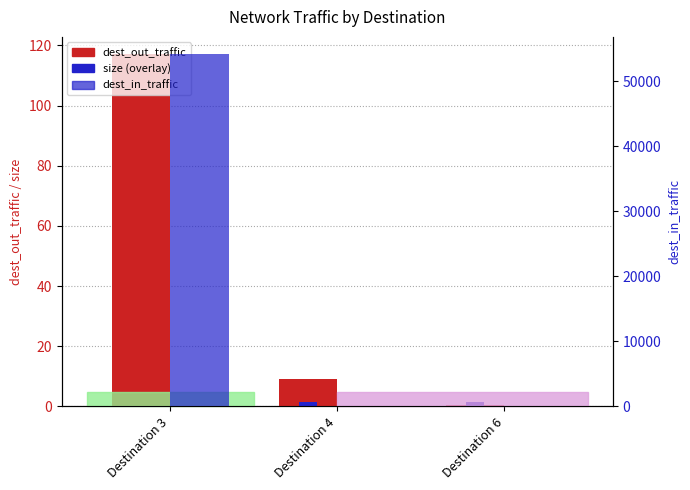

Reading left to right, what are all the values shown in this chart?

dest_out_traffic: 117.0	9.2	0.3
size: 0.1	1.6	1.5
dest_in_traffic: 54116.1	5.3	0.2